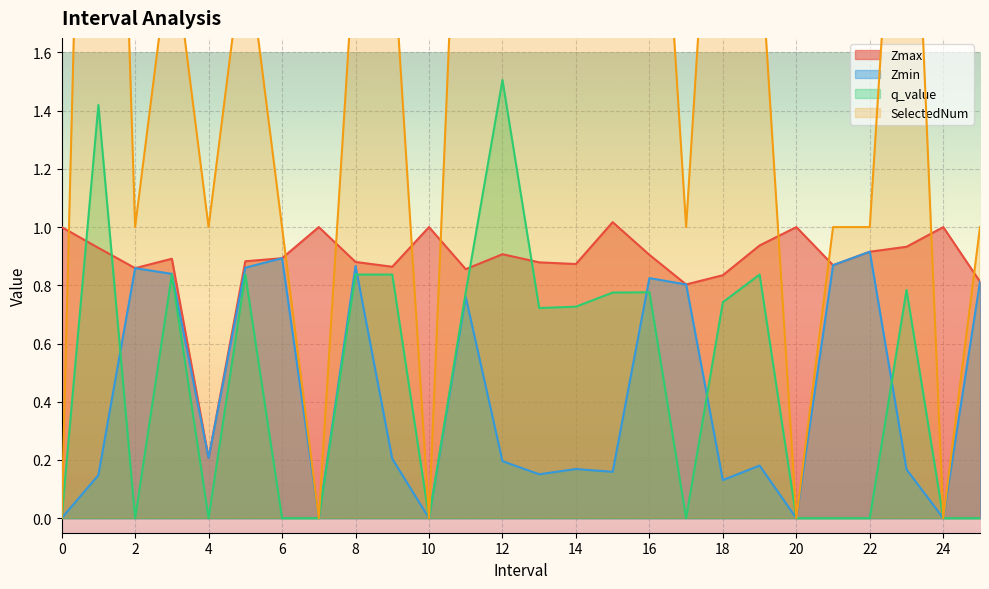

What is the difference between the second highest and minimum values in the Zmax series?

0.8